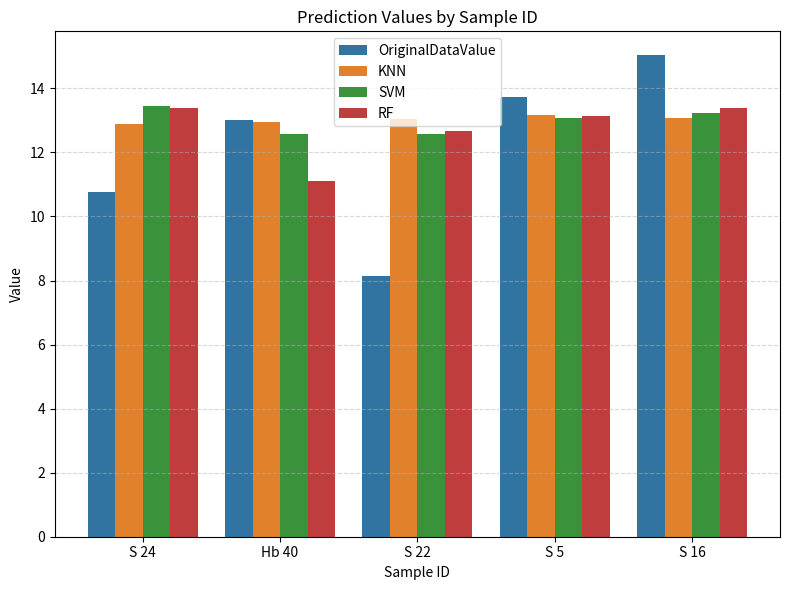

What is the spread (max minus min) of values at S 24?

2.7